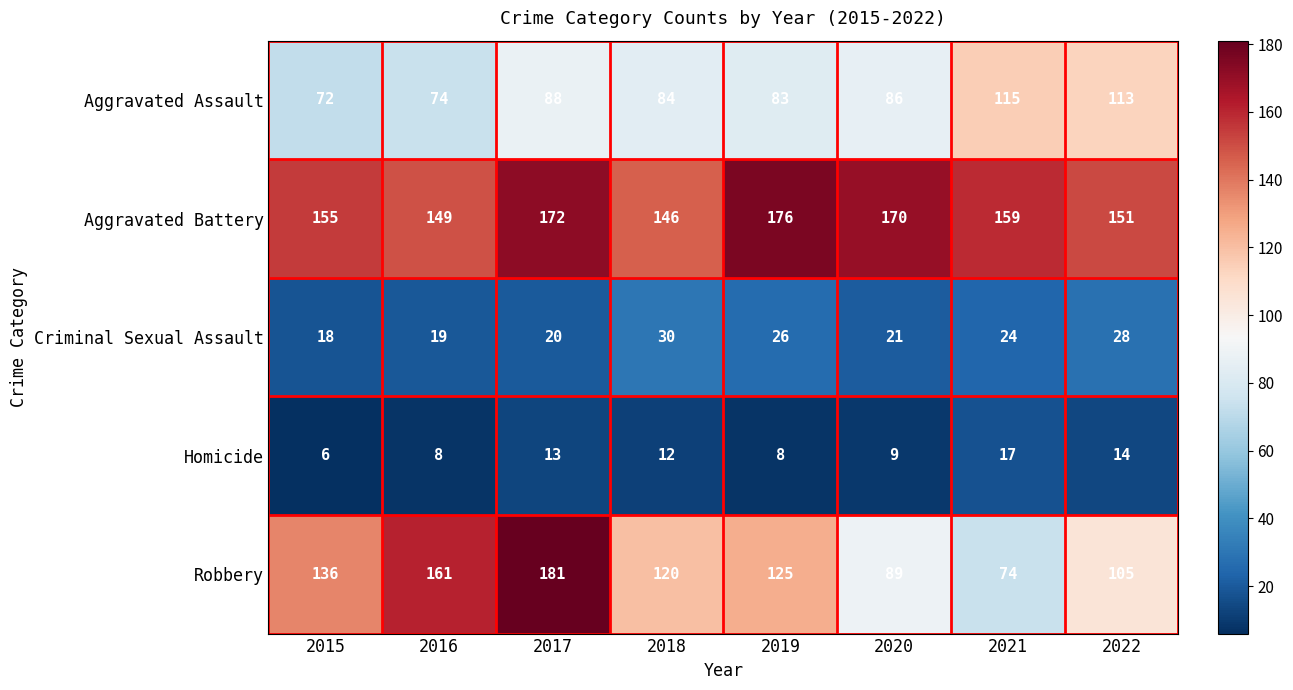

Which category has the lowest value across all series?

2015